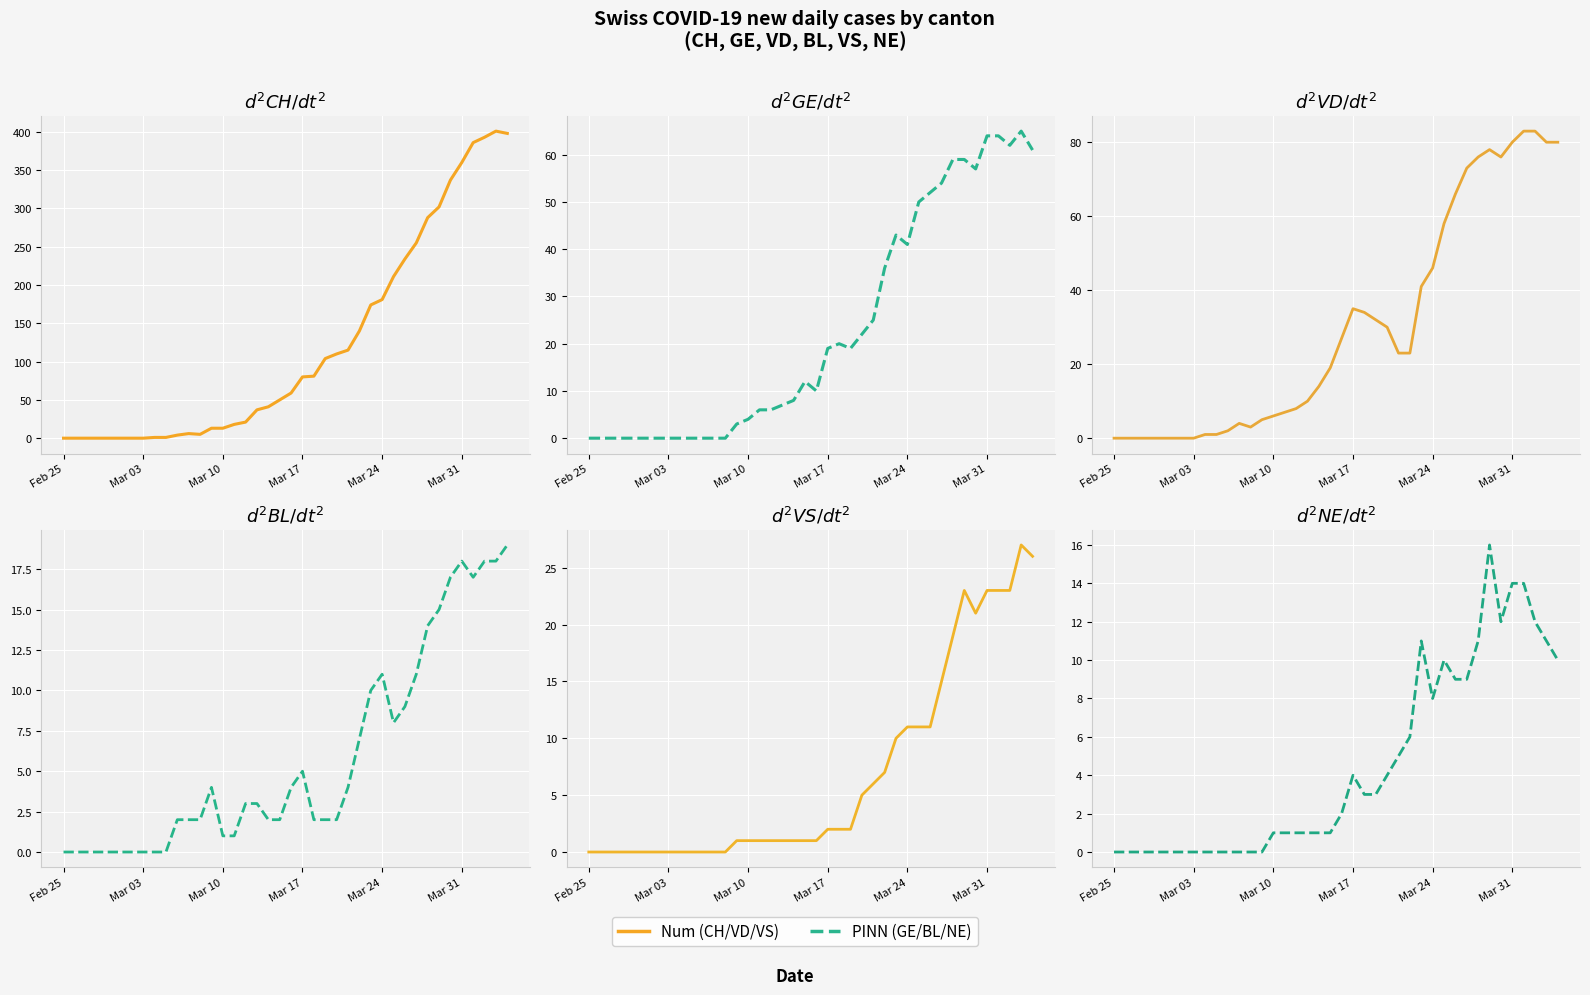

How many categories are shown in the chart?

40